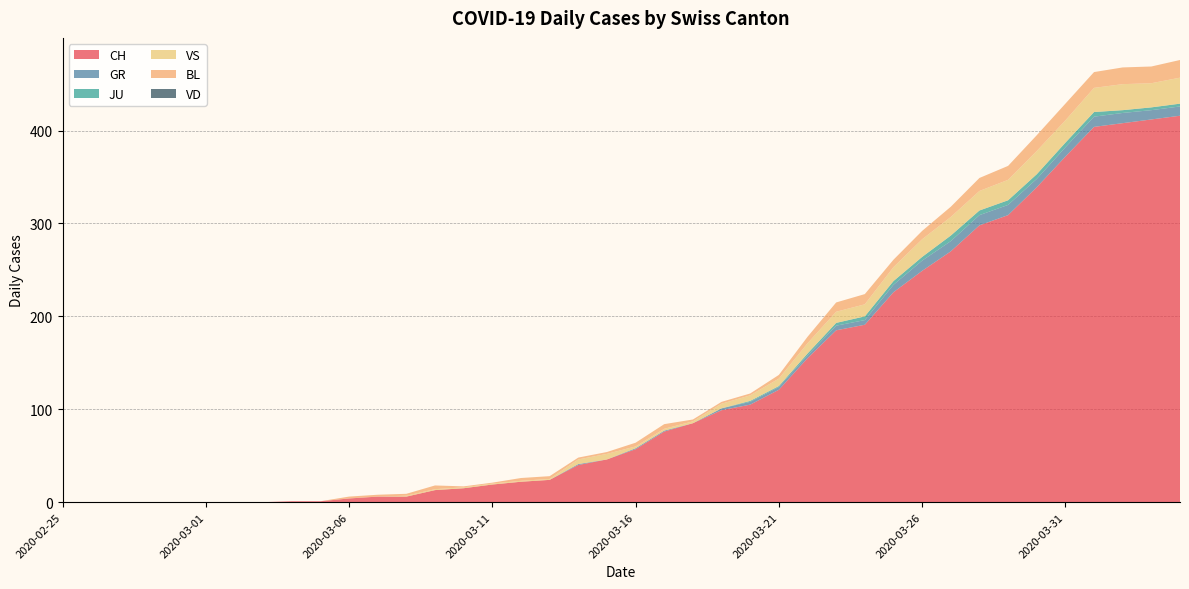

Reading right to left, what are all the values shown in this chart?

CH: 2020-04-04=416	2020-04-03=412	2020-04-02=408	2020-04-01=404	2020-03-31=372	2020-03-30=339	2020-03-29=309	2020-03-28=298	2020-03-27=270	2020-03-26=249	2020-03-25=226	2020-03-24=191	2020-03-23=185	2020-03-22=155	2020-03-21=121	2020-03-20=105	2020-03-19=99	2020-03-18=85	2020-03-17=76	2020-03-16=57	2020-03-15=46	2020-03-14=40	2020-03-13=24	2020-03-12=22	2020-03-11=19	2020-03-10=15	2020-03-09=13	2020-03-08=6	2020-03-07=6	2020-03-06=4	2020-03-05=1	2020-03-04=1	2020-03-03=0	2020-03-02=0	2020-03-01=0	2020-02-29=0	2020-02-28=0	2020-02-27=0	2020-02-26=0	2020-02-25=0
GR: 2020-04-04=10	2020-04-03=10	2020-04-02=11	2020-04-01=11	2020-03-31=10	2020-03-30=9	2020-03-29=11	2020-03-28=11	2020-03-27=11	2020-03-26=11	2020-03-25=8	2020-03-24=5	2020-03-23=5	2020-03-22=3	2020-03-21=3	2020-03-20=3	2020-03-19=2	2020-03-18=0	2020-03-17=1	2020-03-16=1	2020-03-15=0	2020-03-14=1	2020-03-13=0	2020-03-12=0	2020-03-11=0	2020-03-10=0	2020-03-09=0	2020-03-08=0	2020-03-07=0	2020-03-06=0	2020-03-05=0	2020-03-04=0	2020-03-03=0	2020-03-02=0	2020-03-01=0	2020-02-29=0	2020-02-28=0	2020-02-27=0	2020-02-26=0	2020-02-25=0
JU: 2020-04-04=3	2020-04-03=3	2020-04-02=3	2020-04-01=5	2020-03-31=5	2020-03-30=5	2020-03-29=5	2020-03-28=5	2020-03-27=6	2020-03-26=4	2020-03-25=4	2020-03-24=4	2020-03-23=3	2020-03-22=2	2020-03-21=1	2020-03-20=1	2020-03-19=0	2020-03-18=0	2020-03-17=0	2020-03-16=0	2020-03-15=0	2020-03-14=0	2020-03-13=0	2020-03-12=0	2020-03-11=0	2020-03-10=0	2020-03-09=0	2020-03-08=0	2020-03-07=0	2020-03-06=0	2020-03-05=0	2020-03-04=0	2020-03-03=0	2020-03-02=0	2020-03-01=0	2020-02-29=0	2020-02-28=0	2020-02-27=0	2020-02-26=0	2020-02-25=0
VS: 2020-04-04=28	2020-04-03=26	2020-04-02=28	2020-04-01=26	2020-03-31=24	2020-03-30=25	2020-03-29=22	2020-03-28=21	2020-03-27=20	2020-03-26=19	2020-03-25=15	2020-03-24=13	2020-03-23=12	2020-03-22=11	2020-03-21=8	2020-03-20=6	2020-03-19=5	2020-03-18=2	2020-03-17=2	2020-03-16=2	2020-03-15=6	2020-03-14=5	2020-03-13=1	2020-03-12=1	2020-03-11=1	2020-03-10=1	2020-03-09=1	2020-03-08=1	2020-03-07=0	2020-03-06=0	2020-03-05=0	2020-03-04=0	2020-03-03=0	2020-03-02=0	2020-03-01=0	2020-02-29=0	2020-02-28=0	2020-02-27=0	2020-02-26=0	2020-02-25=0
BL: 2020-04-04=19	2020-04-03=18	2020-04-02=18	2020-04-01=17	2020-03-31=18	2020-03-30=17	2020-03-29=15	2020-03-28=14	2020-03-27=11	2020-03-26=9	2020-03-25=8	2020-03-24=11	2020-03-23=10	2020-03-22=7	2020-03-21=4	2020-03-20=2	2020-03-19=2	2020-03-18=2	2020-03-17=5	2020-03-16=4	2020-03-15=2	2020-03-14=2	2020-03-13=3	2020-03-12=3	2020-03-11=1	2020-03-10=1	2020-03-09=4	2020-03-08=2	2020-03-07=2	2020-03-06=2	2020-03-05=0	2020-03-04=0	2020-03-03=0	2020-03-02=0	2020-03-01=0	2020-02-29=0	2020-02-28=0	2020-02-27=0	2020-02-26=0	2020-02-25=0
VD: 2020-04-04=0	2020-04-03=0	2020-04-02=0	2020-04-01=0	2020-03-31=0	2020-03-30=0	2020-03-29=0	2020-03-28=0	2020-03-27=0	2020-03-26=0	2020-03-25=0	2020-03-24=0	2020-03-23=0	2020-03-22=0	2020-03-21=0	2020-03-20=0	2020-03-19=0	2020-03-18=0	2020-03-17=0	2020-03-16=0	2020-03-15=0	2020-03-14=0	2020-03-13=0	2020-03-12=0	2020-03-11=0	2020-03-10=0	2020-03-09=0	2020-03-08=0	2020-03-07=0	2020-03-06=0	2020-03-05=0	2020-03-04=0	2020-03-03=0	2020-03-02=0	2020-03-01=0	2020-02-29=0	2020-02-28=0	2020-02-27=0	2020-02-26=0	2020-02-25=0